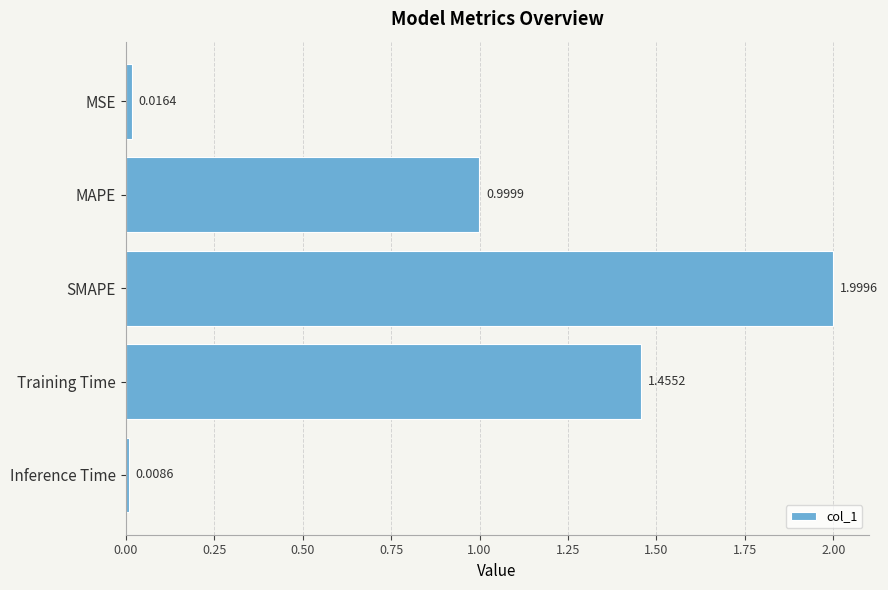

Which label corresponds to the largest value in the chart?

SMAPE